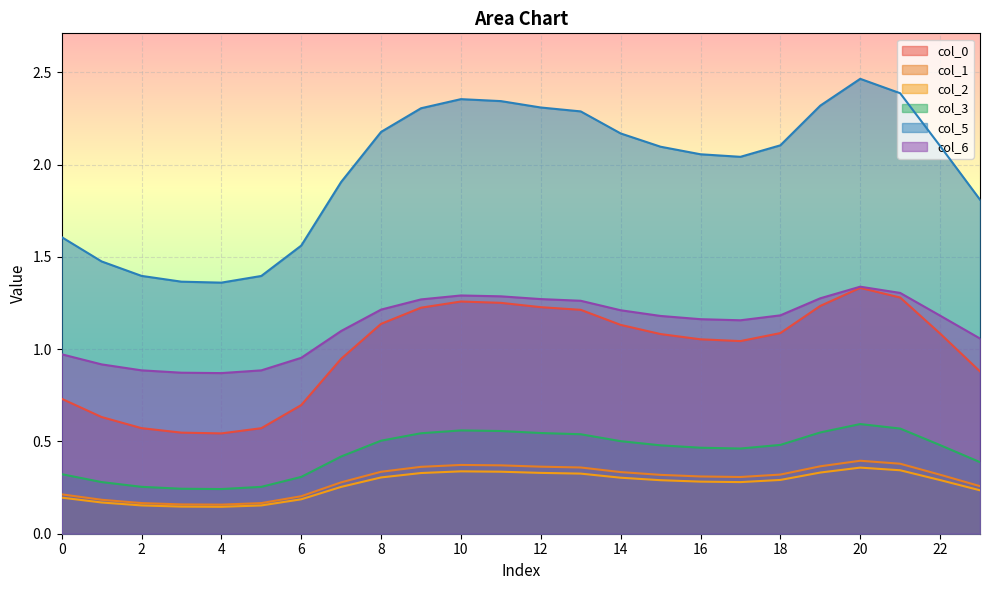

The 6 series shows 0.4 at 0. True or false?

False